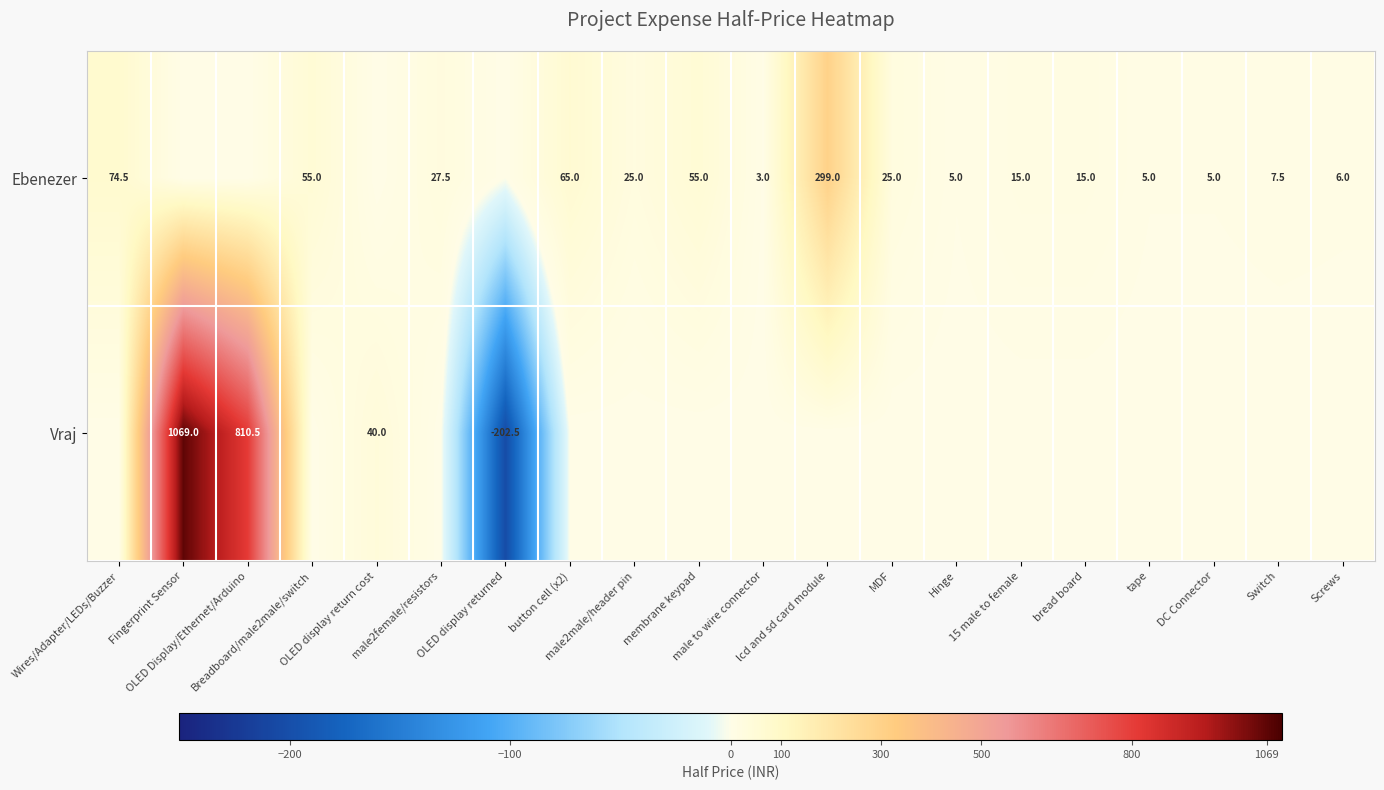

What is the total value across all series at membrane keypad?

55.0